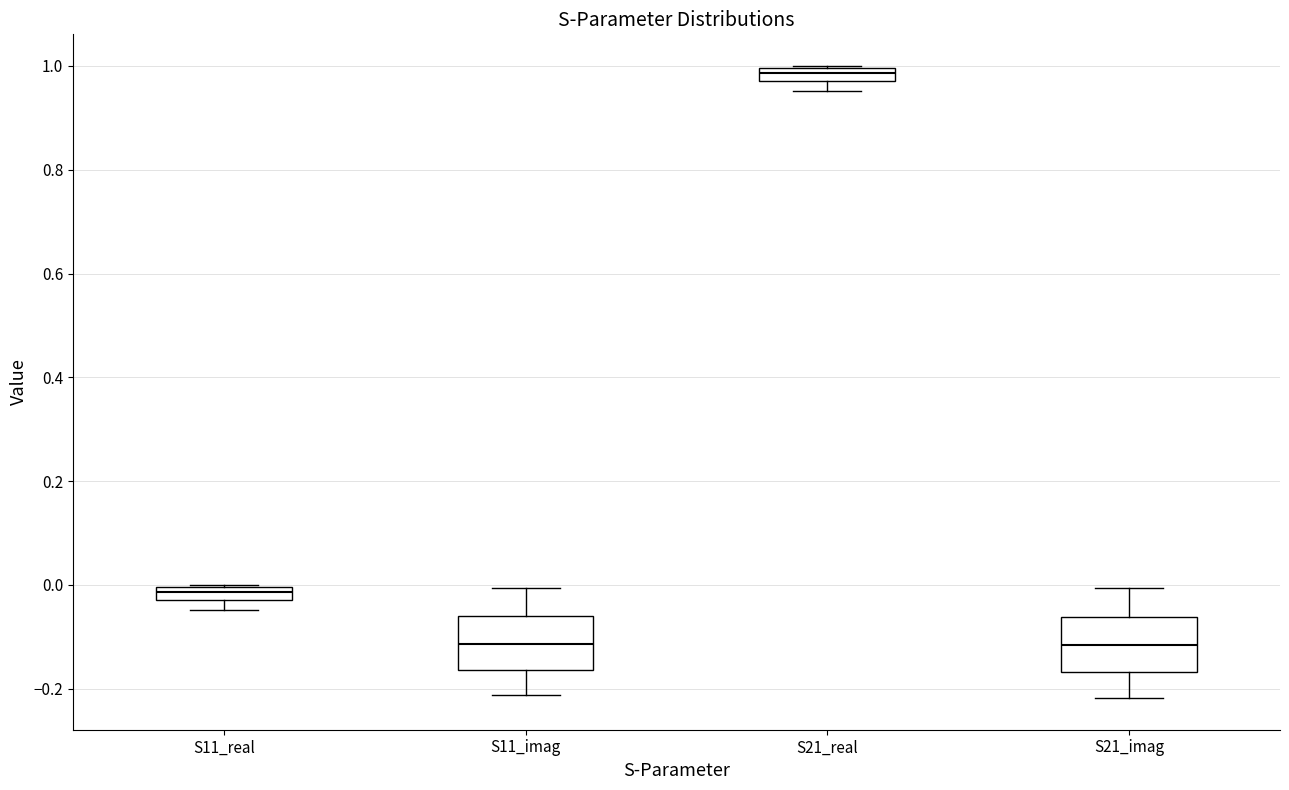

Where does the lower whisker of the box for S11_imag end on the y-axis? The values are not printed on the chart, so give them approximately, as read against the axis.

-0.22